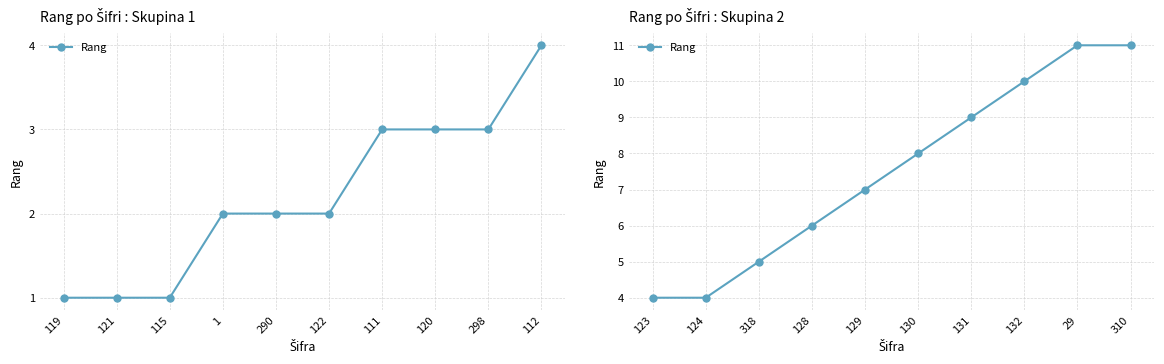

What is the label of the 6th point from the right?

129